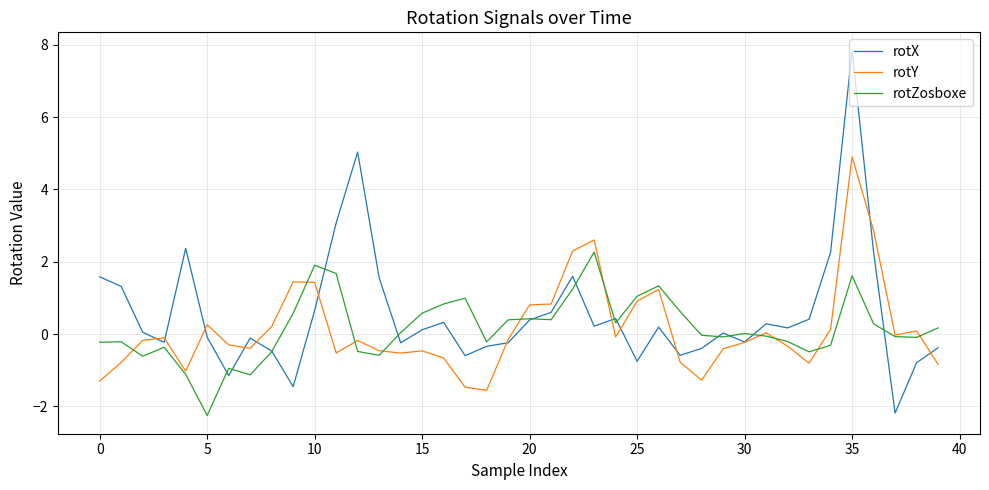

List the series in order of their peak value, lowest first.

rotZosboxe, rotY, rotX